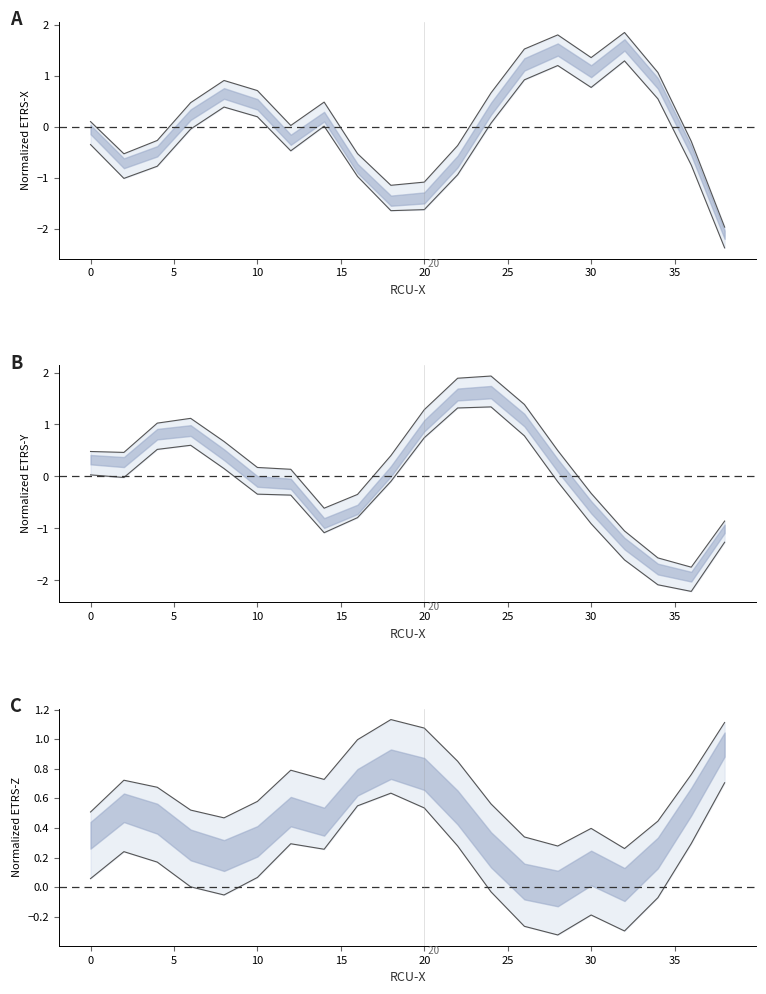

Does the chart display data point markers on the line(s)?

No